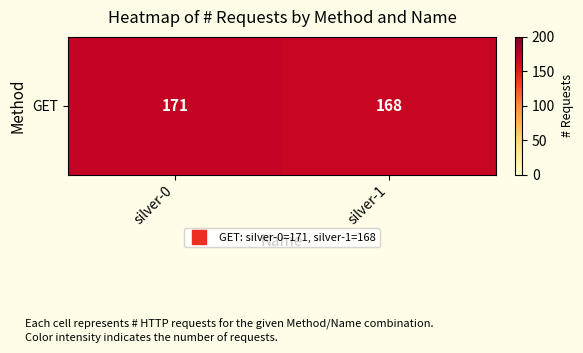

Is it true that the value at silver-1 is 238?

False